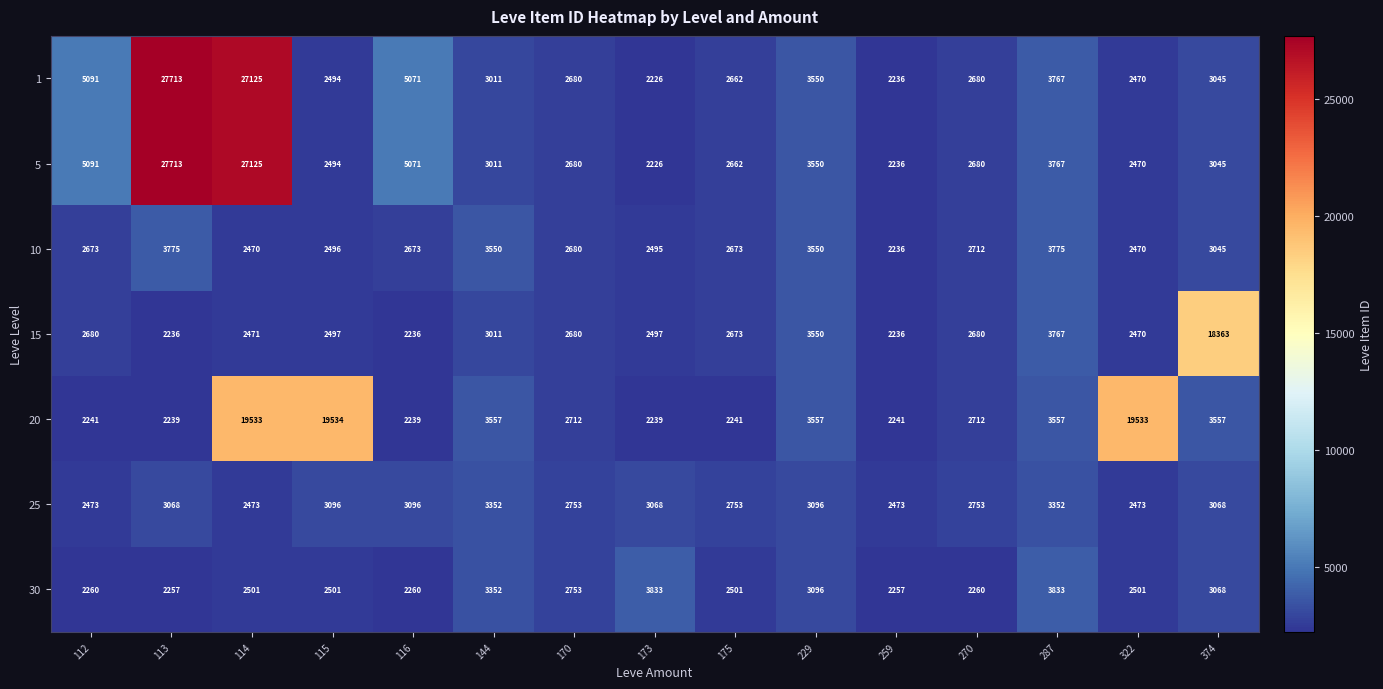

At which category does the chart reach its minimum across all series?

173